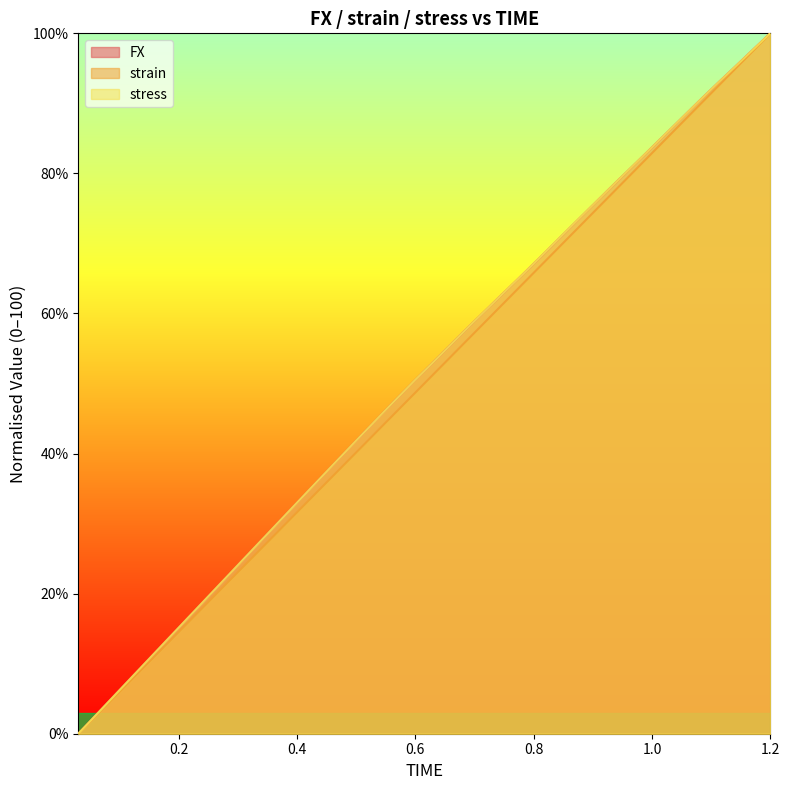

How many distinct data groups are displayed?

3